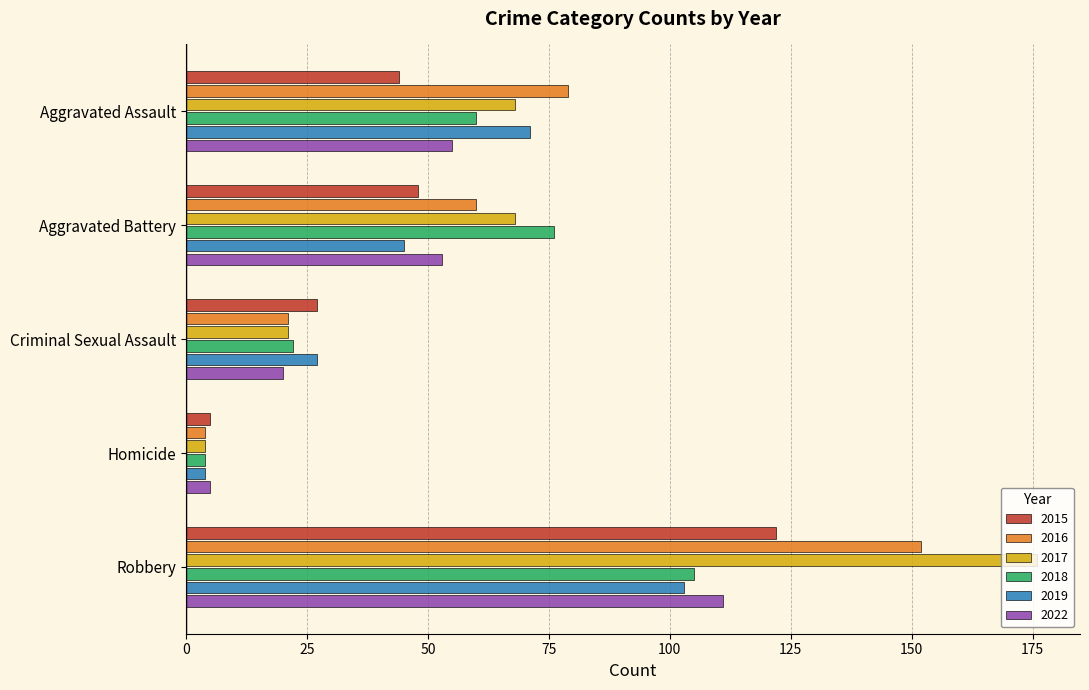

The 2018 series shows 105 at Robbery. True or false?

True